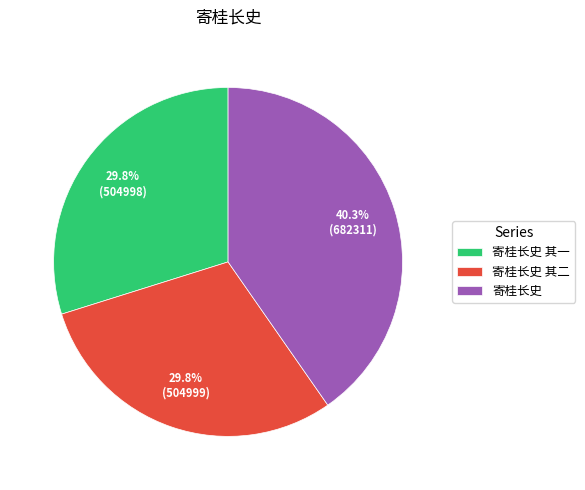

Approximately how many times larger is the value at 寄桂长史 其一 compared to 寄桂长史 其二?

1.0